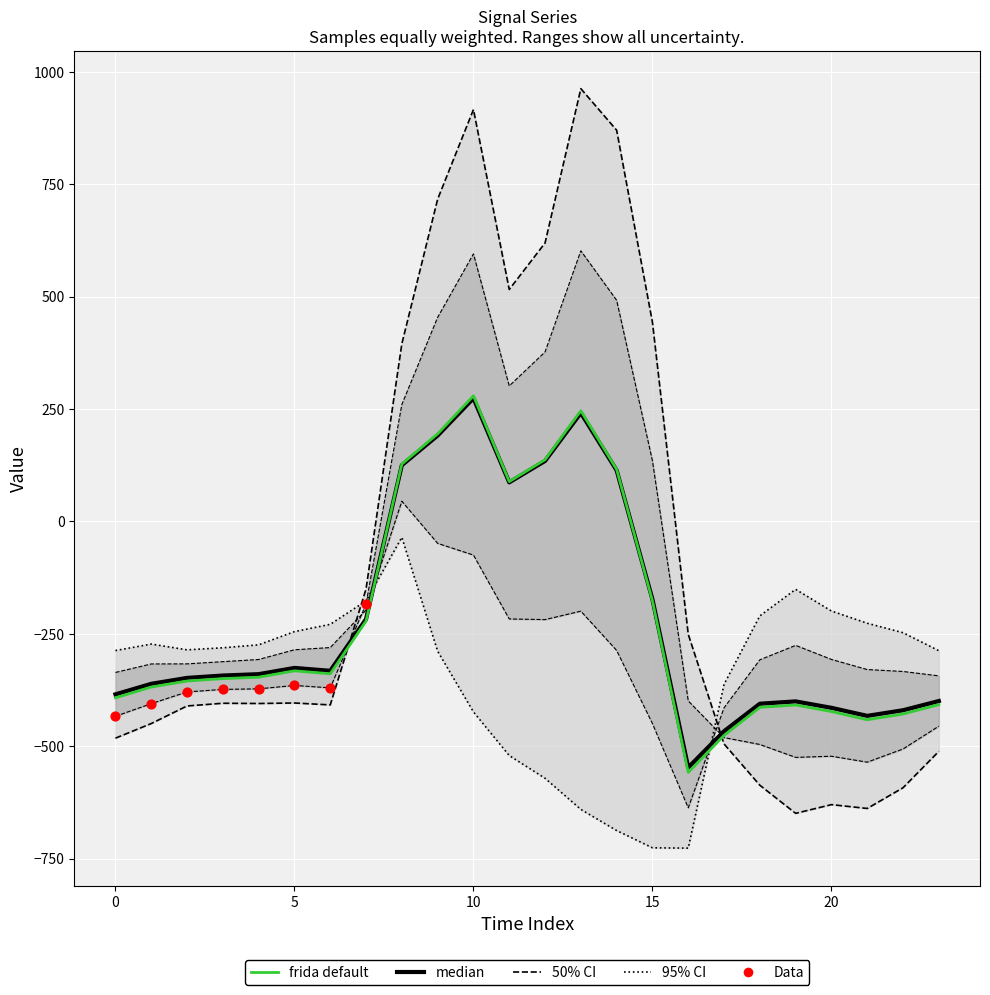

Is the value of row_0.2 at 21 greater than the value of row_0.1 at 3?

Yes